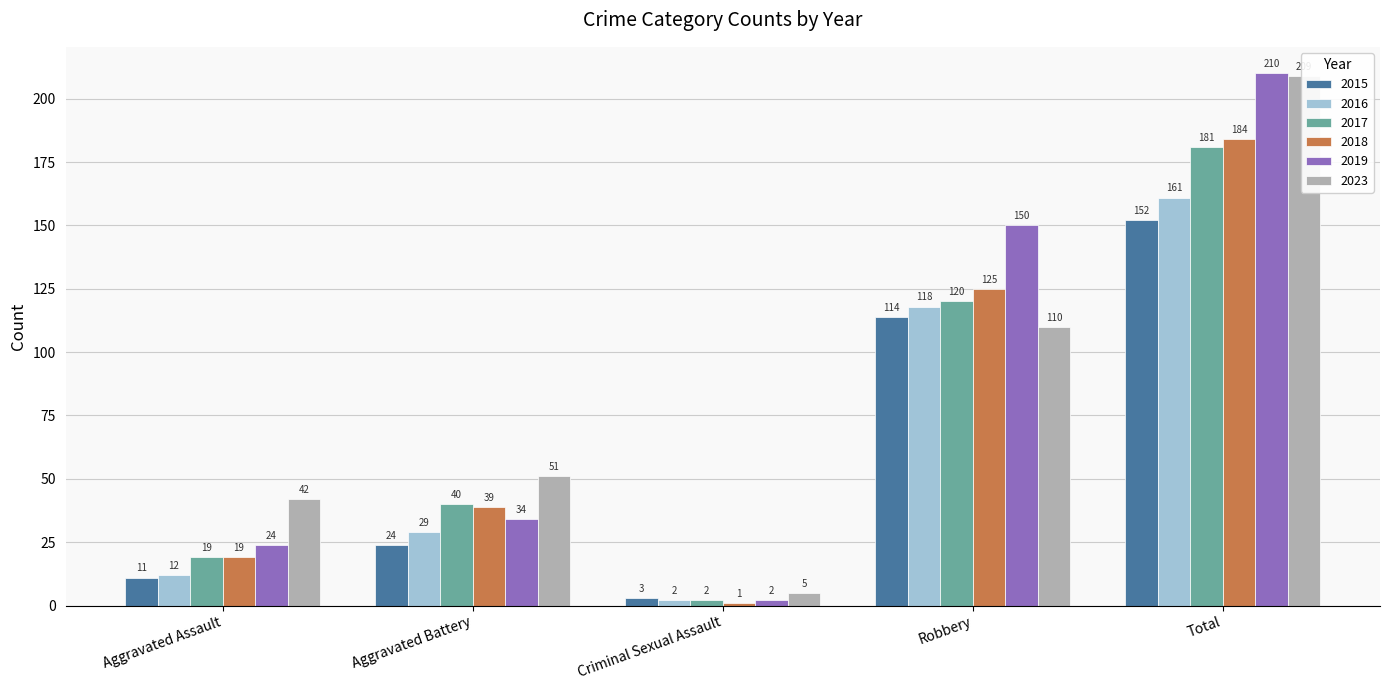

Rank the categories by 2015 value from lowest to highest.

Criminal Sexual Assault, Aggravated Assault, Aggravated Battery, Robbery, Total